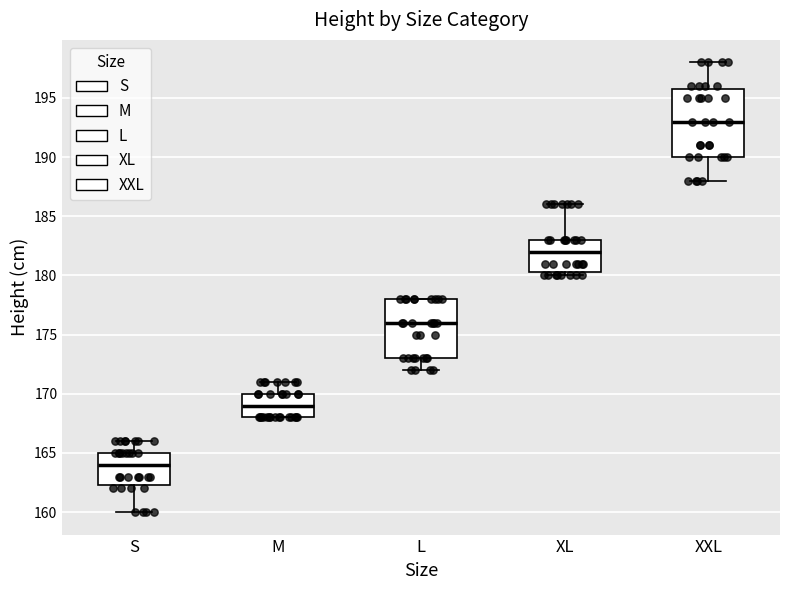

Which box's median line is the lowest?

S